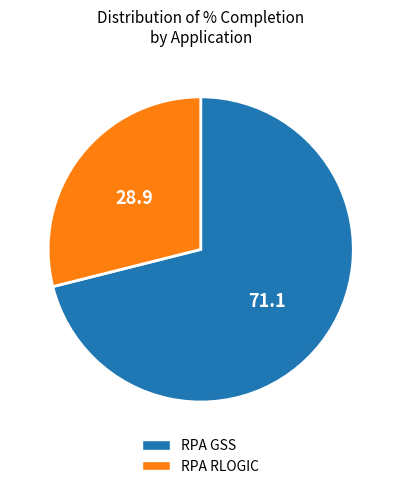

Does RPA RLOGIC represent more than half of the total?

No